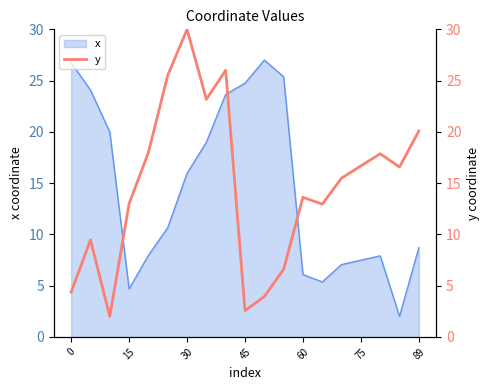

Where is x nearest to the value 14?

30